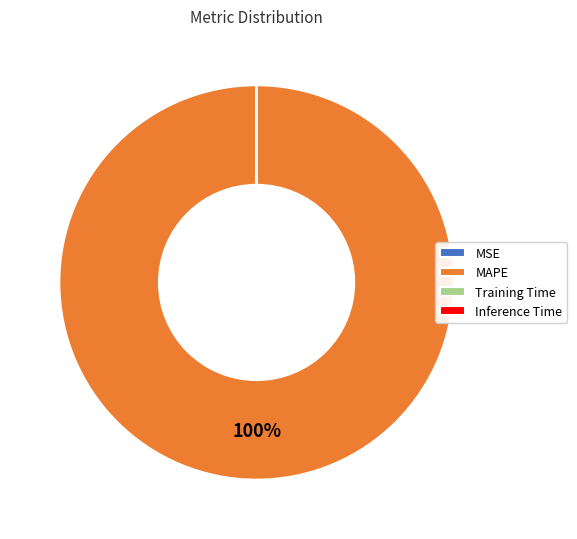

Does MAPE account for over 50% of the chart?

Yes